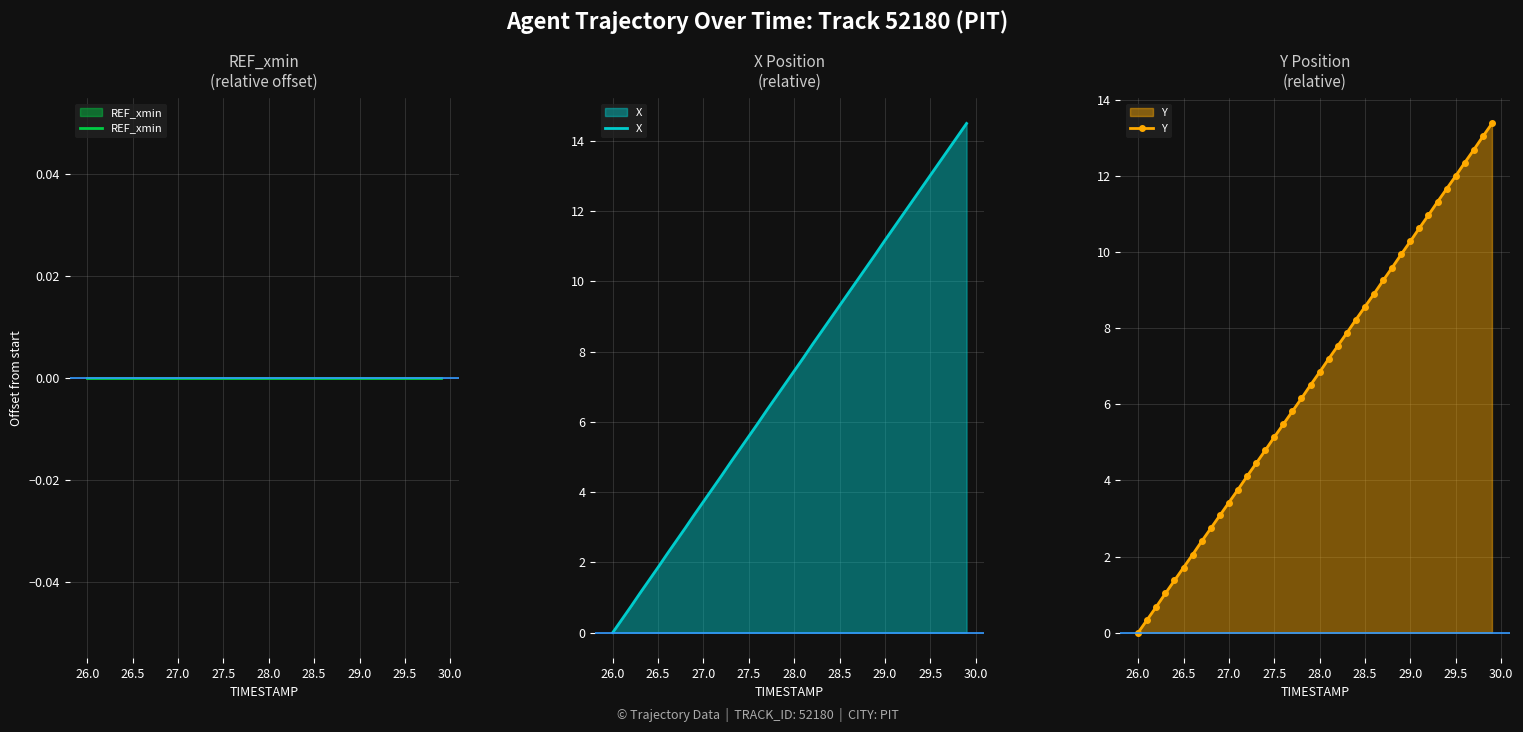

True or false: Y has more than 2 points higher than both neighbors.

False